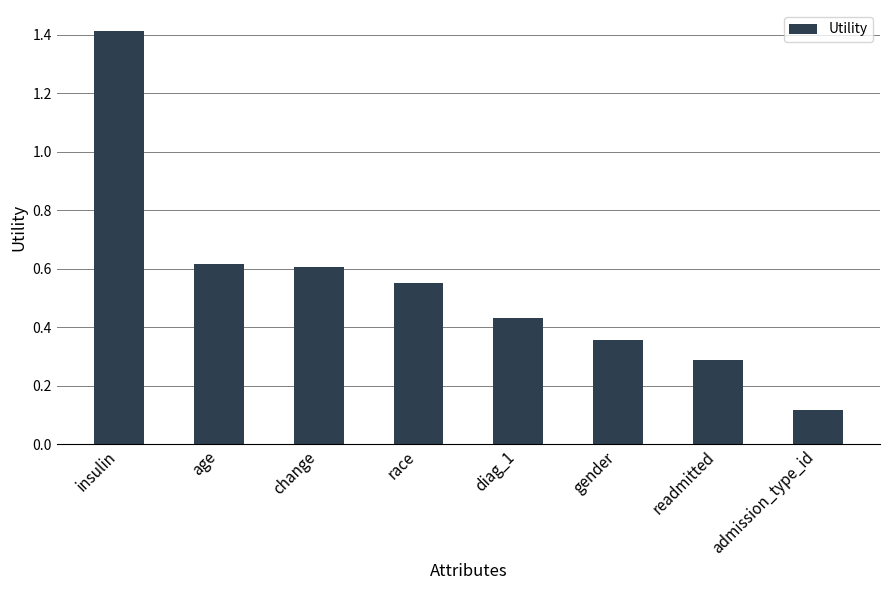

Is it true that the value at change is 1.0?

False